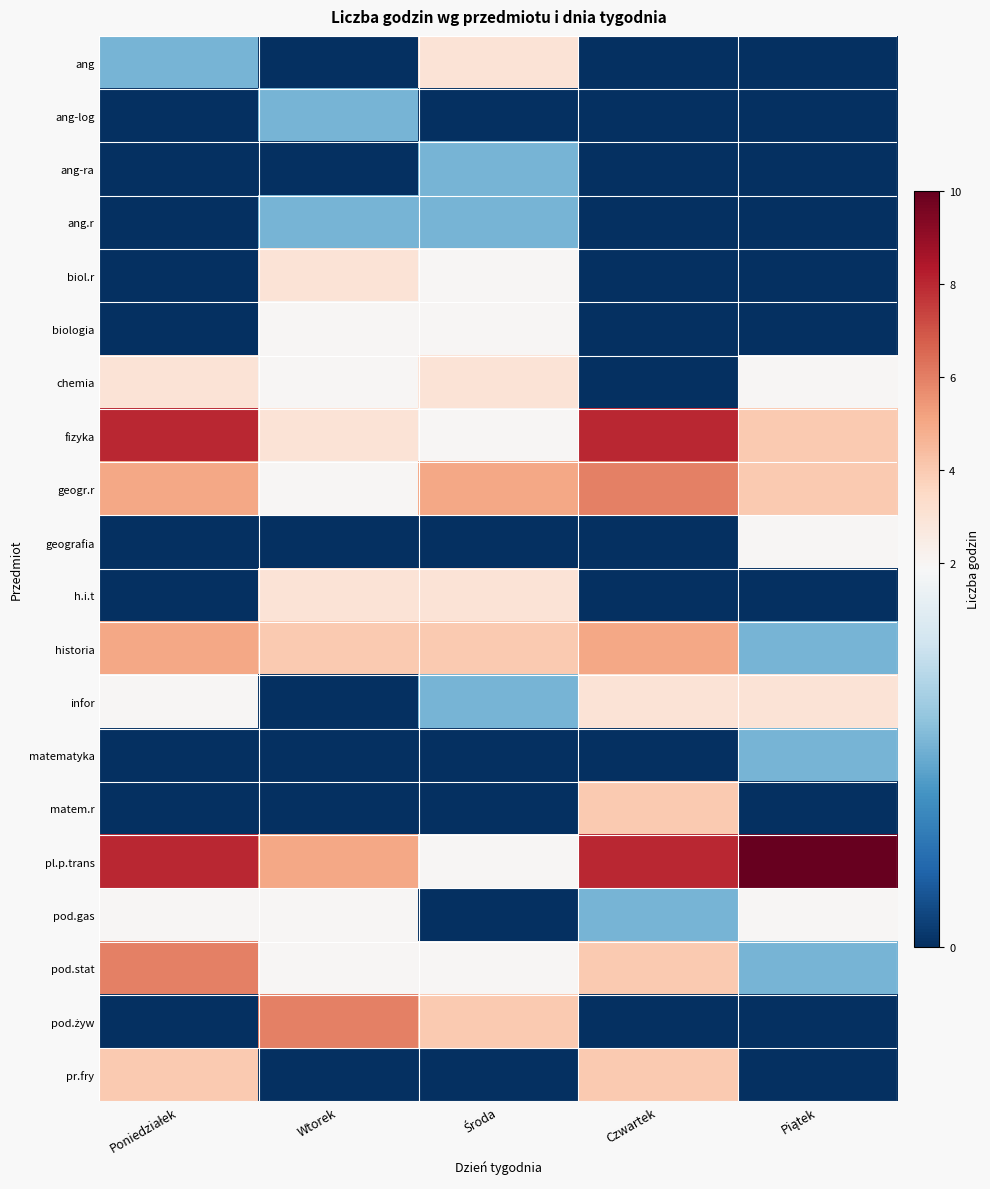

Which series has the largest range (max minus min)?

pl.p.trans